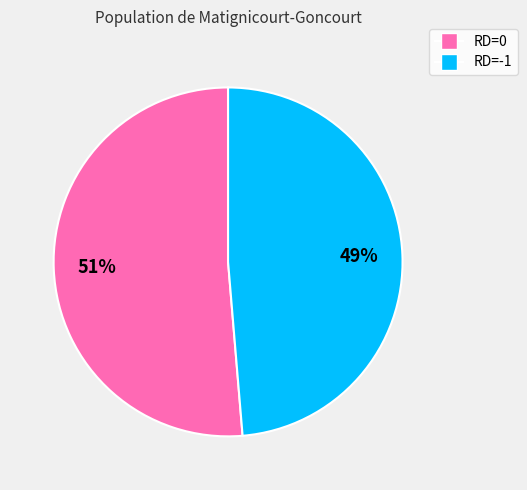

To the nearest percent, what is the average slice percentage?

50%